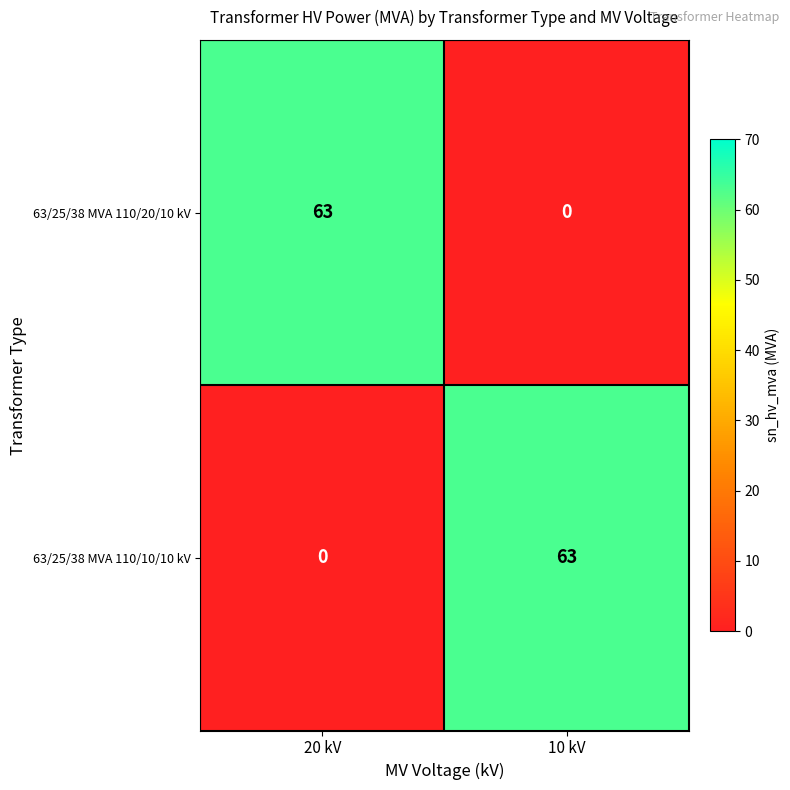

The value of 63/25/38 MVA 110/20/10 kV at 20 kV is 22. True or false?

False